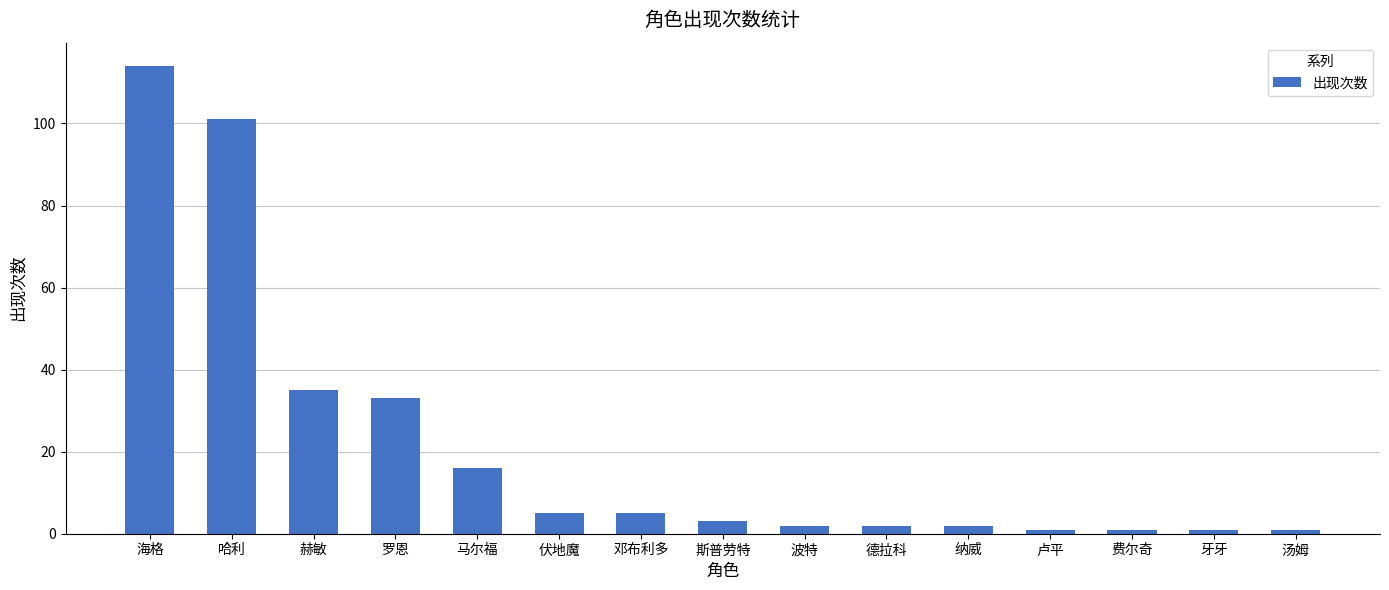

The value at 赫敏 is 50. True or false?

False